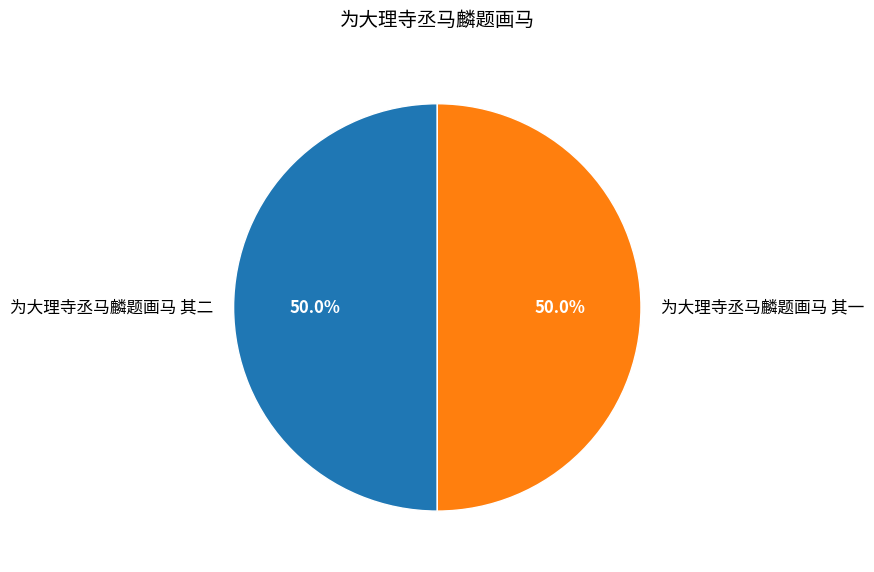

What is the ratio of the value at 为大理寺丞马麟题画马 其二 to the value at 为大理寺丞马麟题画马 其一?

1.0